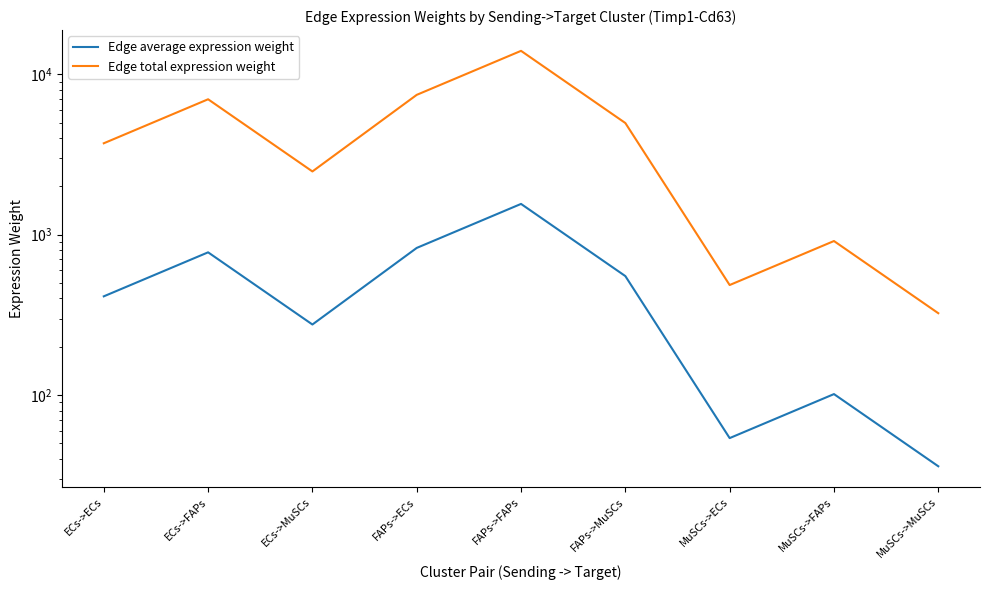

What position from the left is MuSCs->MuSCs?

9